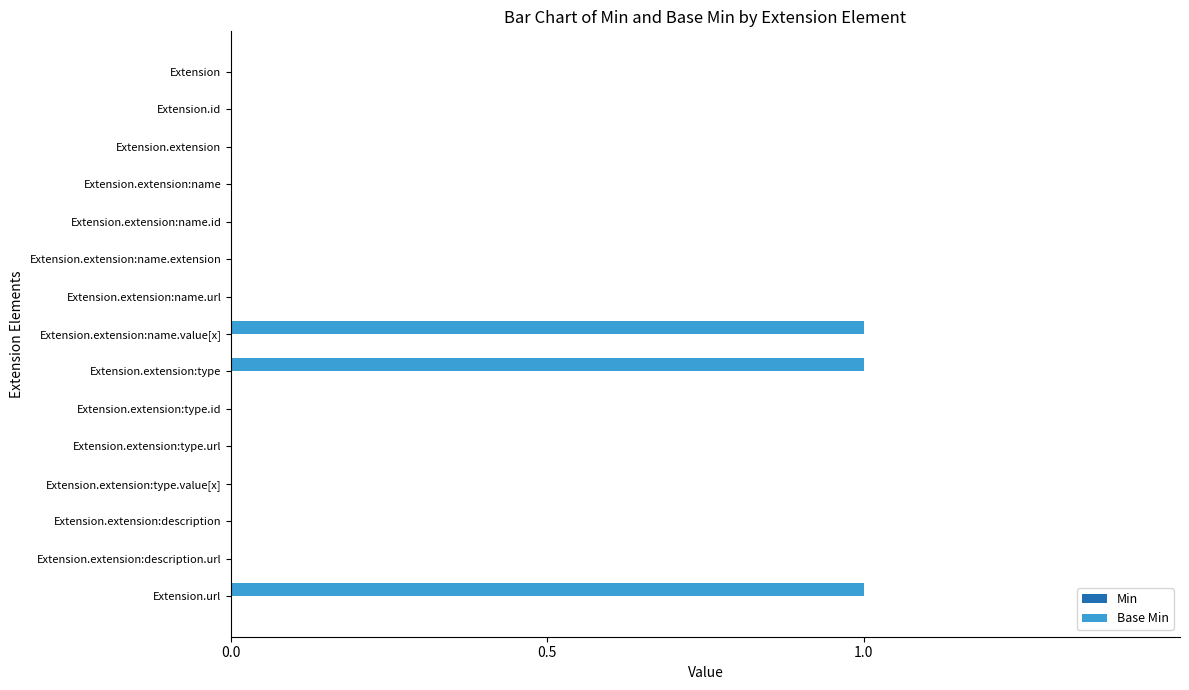

Reading bottom to top, what are all the values shown in this chart?

Extension.url=1	Extension.extension:description.url=0	Extension.extension:description=0	Extension.extension:type.value[x]=0	Extension.extension:type.url=0	Extension.extension:type.id=0	Extension.extension:type=1	Extension.extension:name.value[x]=1	Extension.extension:name.url=0	Extension.extension:name.extension=0	Extension.extension:name.id=0	Extension.extension:name=0	Extension.extension=0	Extension.id=0	Extension=0